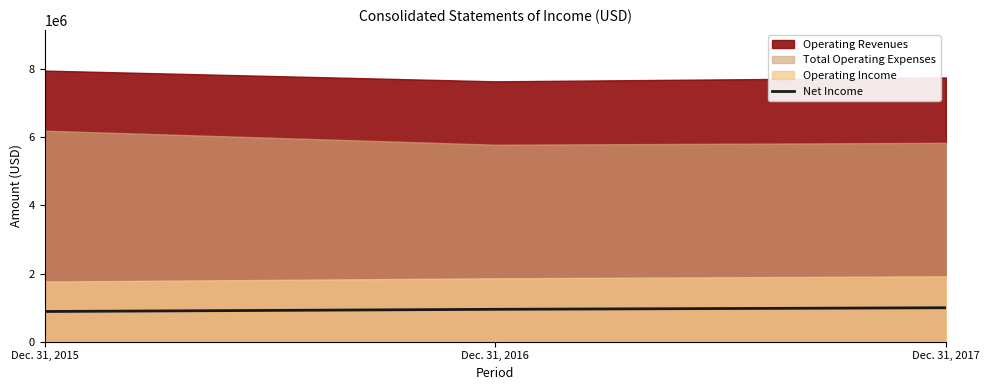

What is the lowest value of the Net Income series?

886004